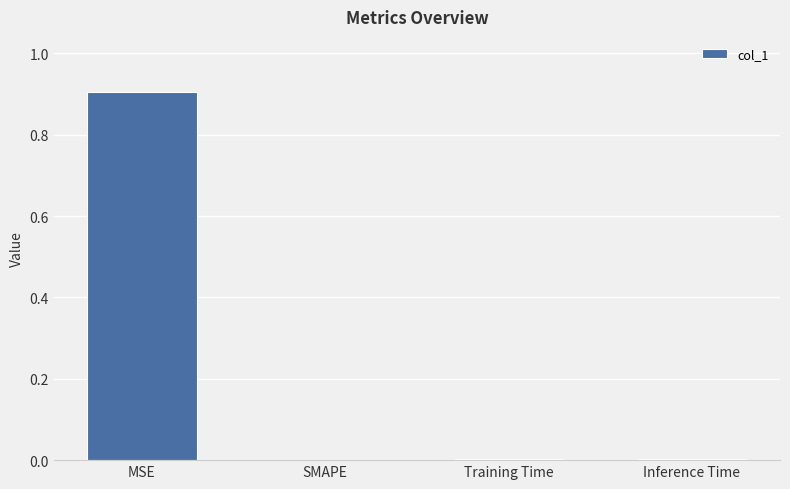

True or false: the data shows 0.0 at Training Time.

True